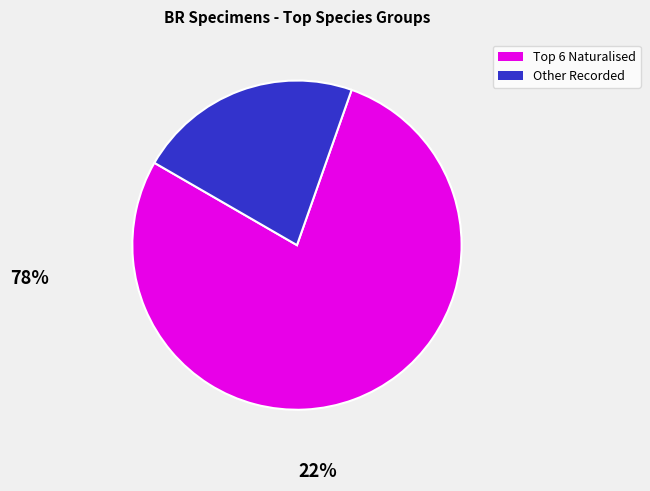

Is there a majority slice in this chart?

Yes